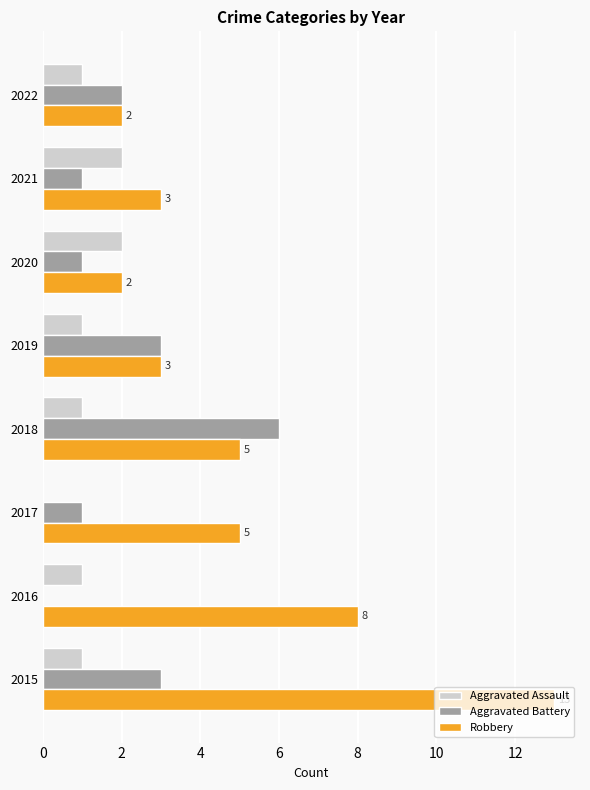

What is the sum of all Aggravated Battery values?

17